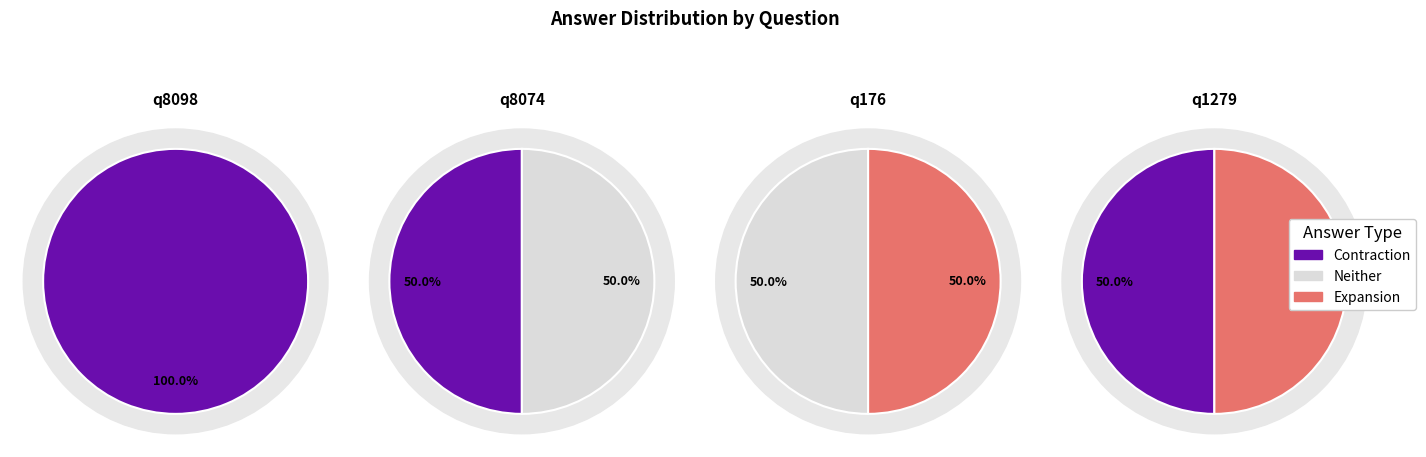

Do q8098 and q8074 together represent more than half of the pie?

Yes